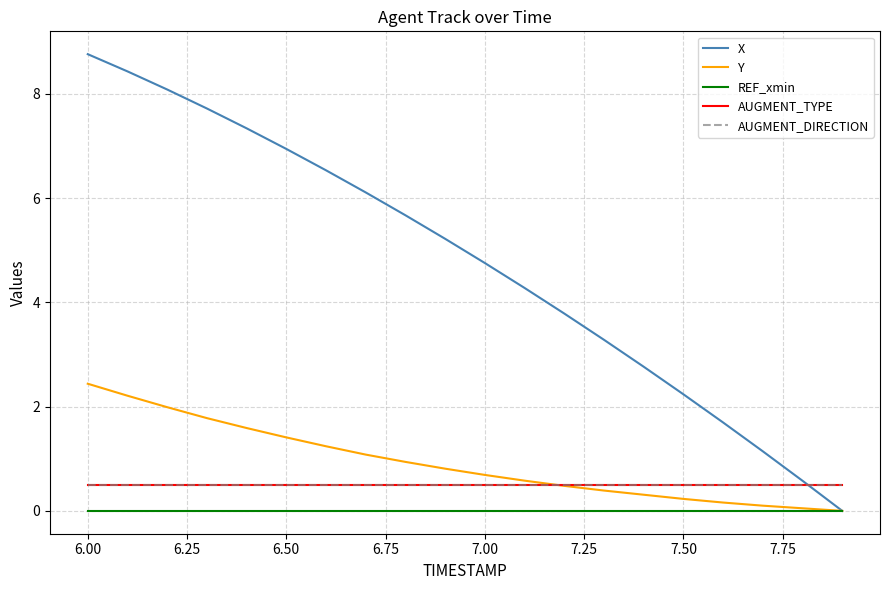

Does the chart display data point markers on the line(s)?

No